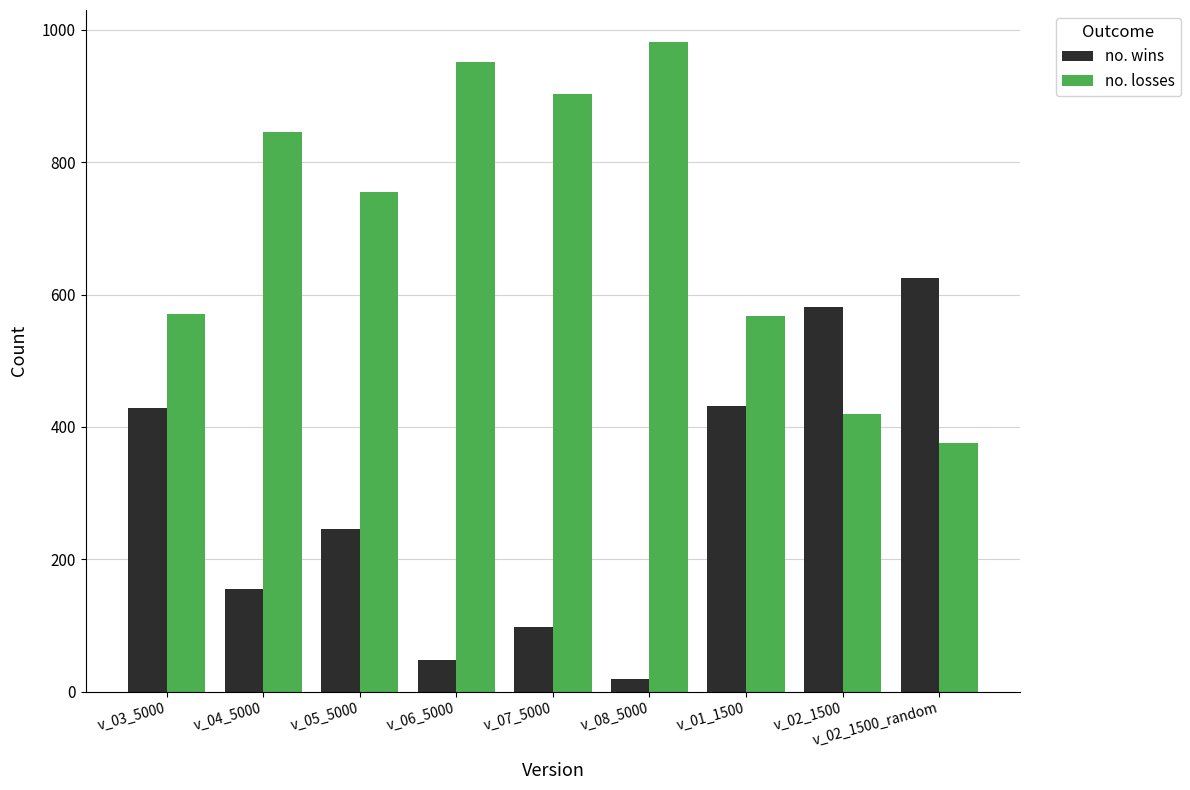

What is the maximum value shown in the chart?

981